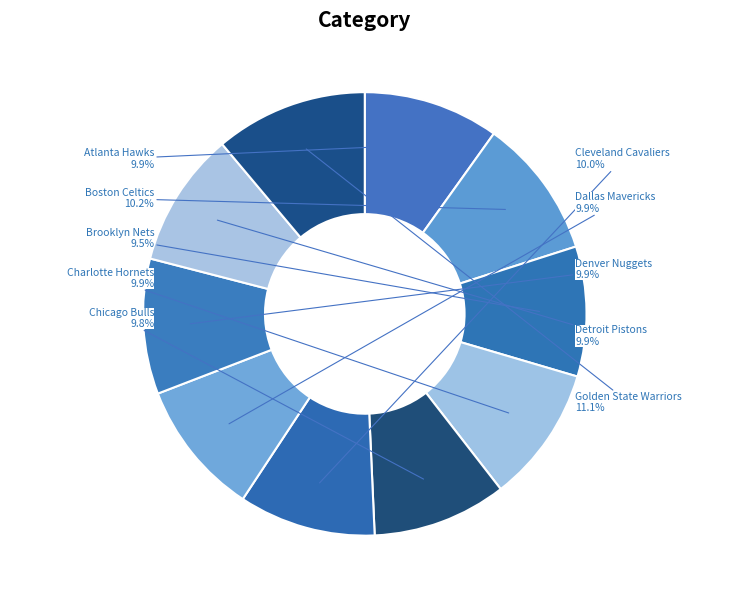

Between Brooklyn Nets and Cleveland Cavaliers, which is larger?

Cleveland Cavaliers